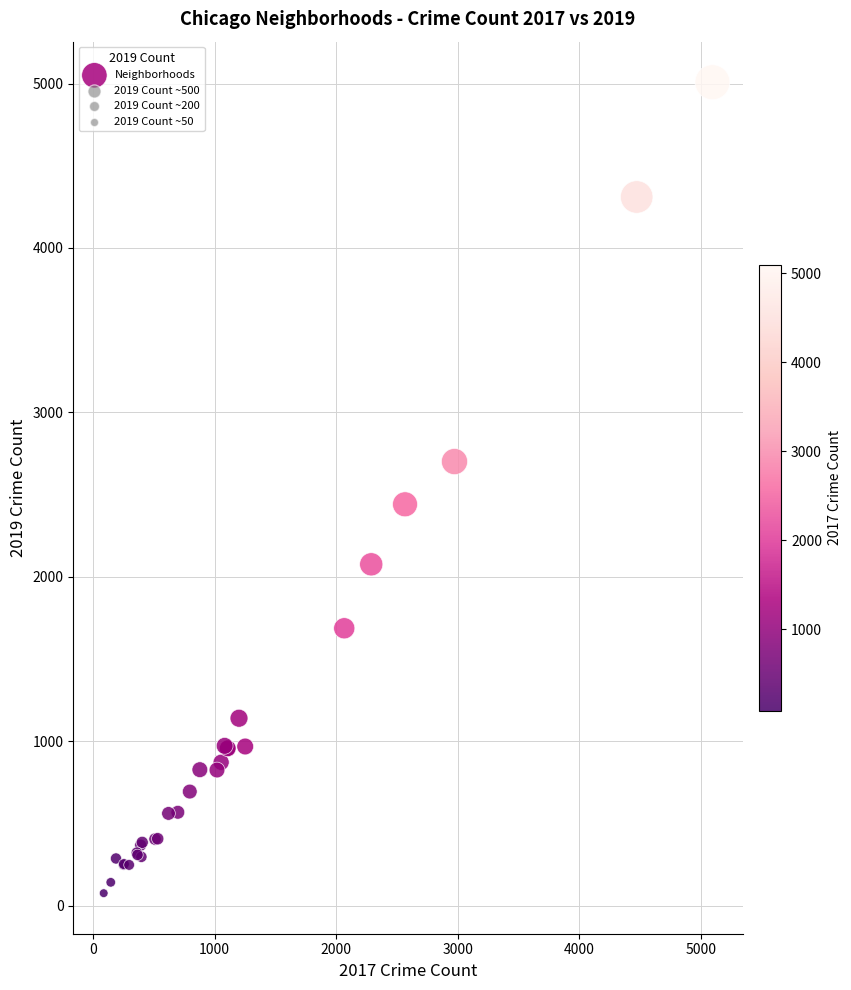

What Y value in the scatter plot is closest to 2542?

2441